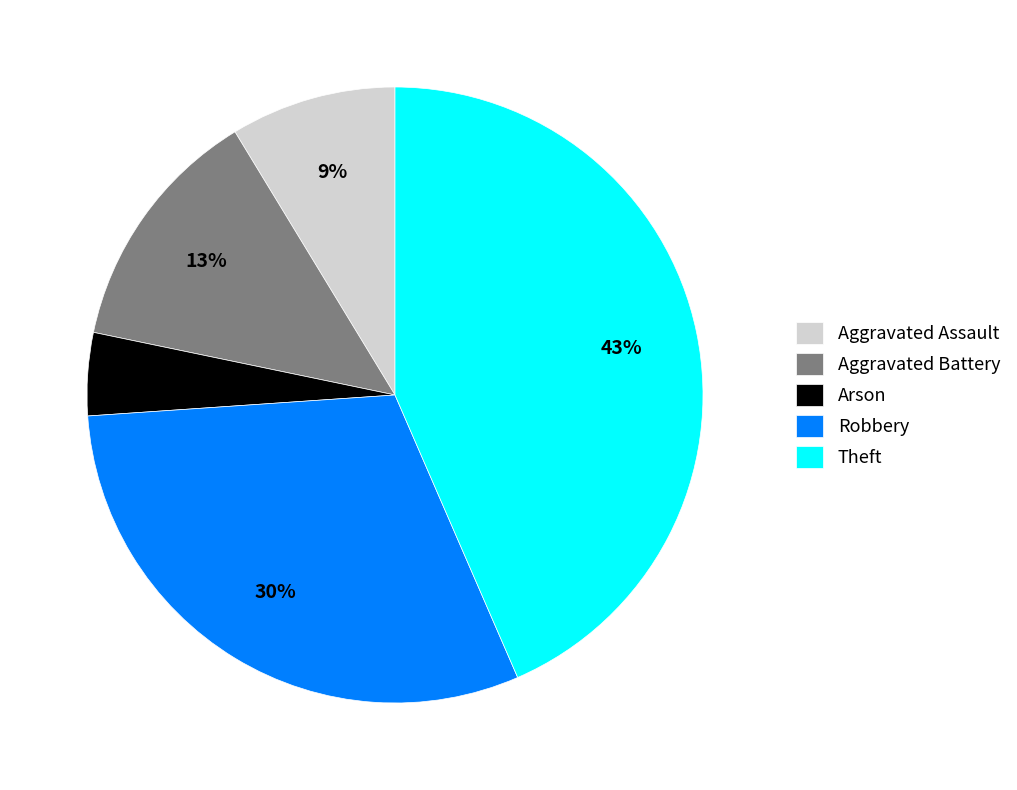

To the nearest percent, what is the average slice percentage?

20%